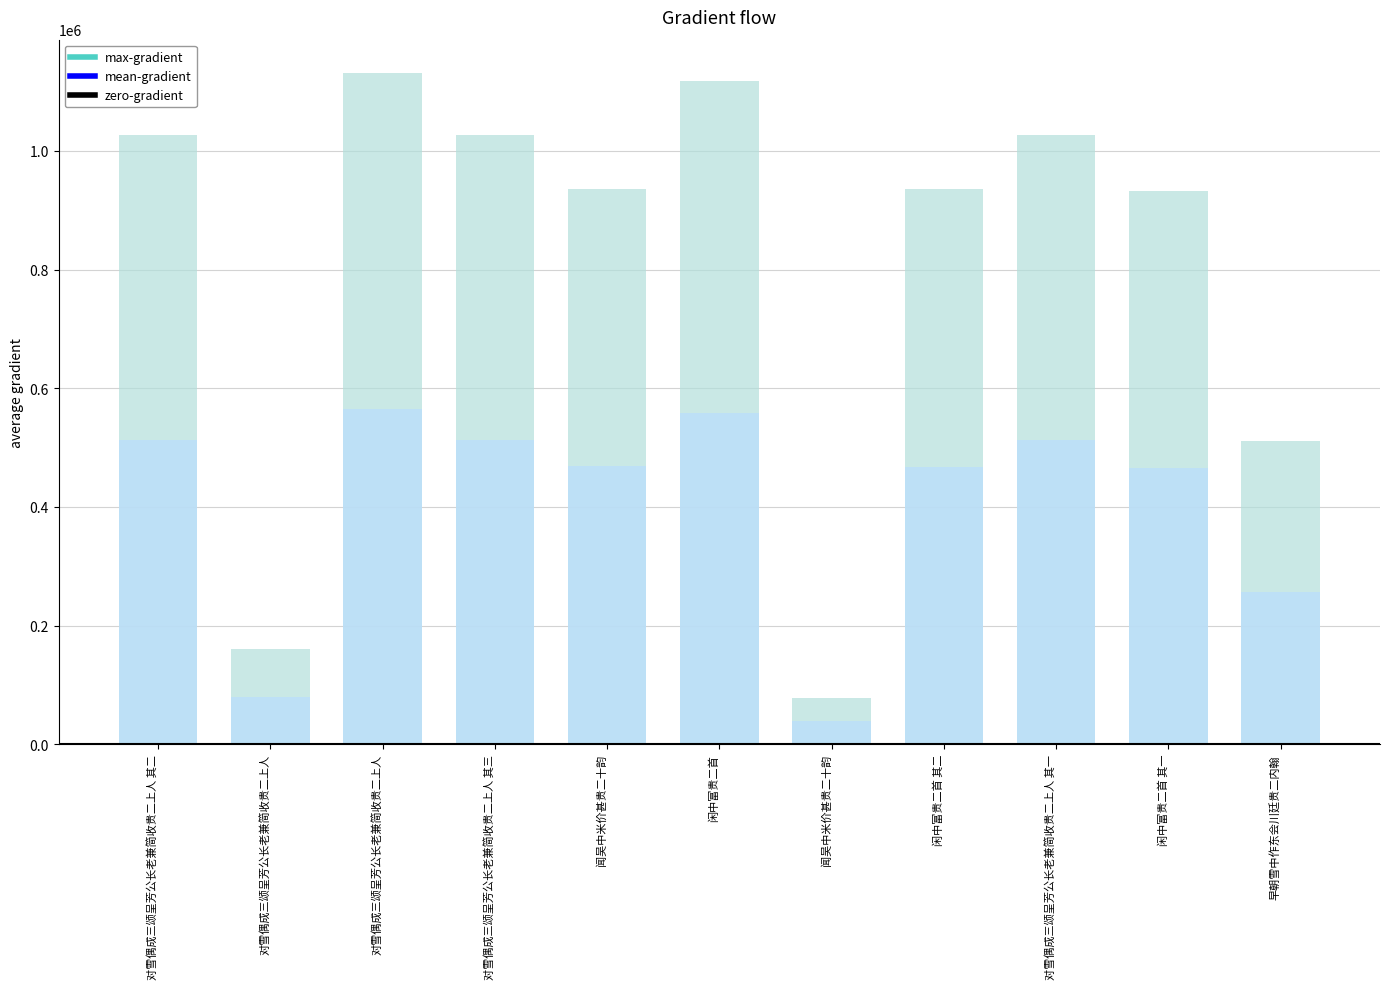

The value at 对雪偶成三颂呈芳公长老兼简收贵二上人 其一 is 1374359. True or false?

False